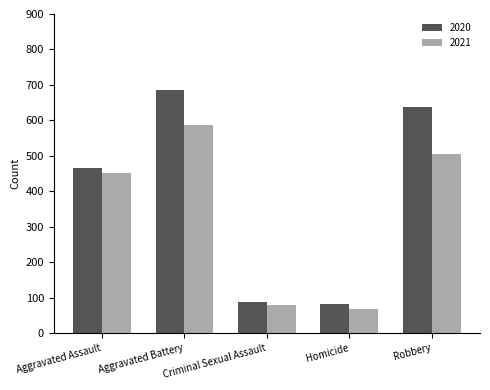

How many data points in 2020 are less than 466?

2